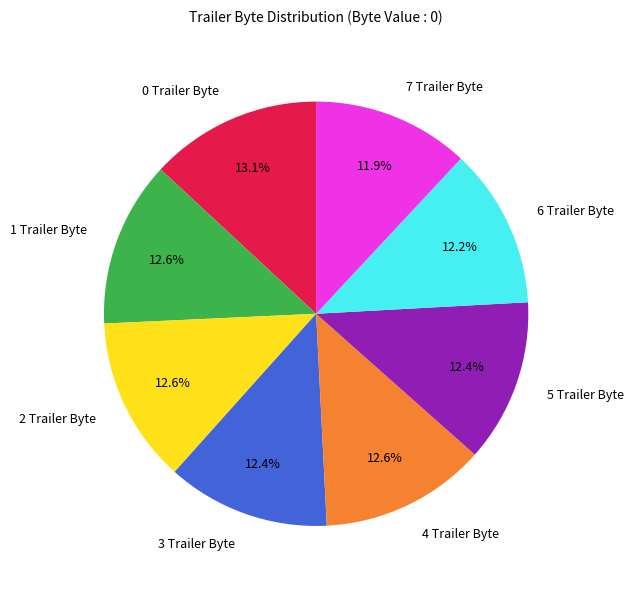

Is there a majority slice in this chart?

No